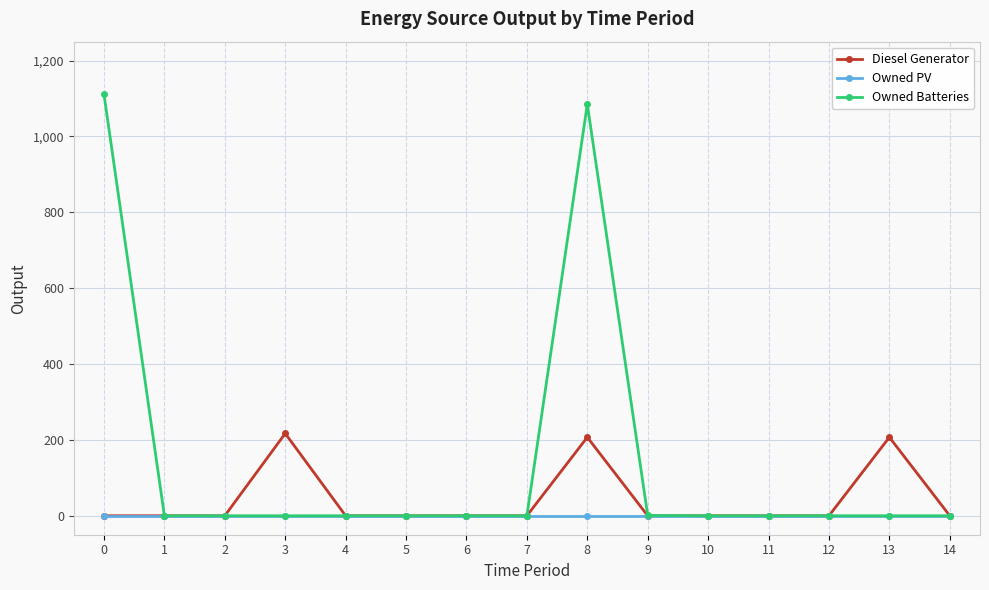

List the series in order of their overall mean, highest first.

Owned Batteries, Diesel Generator, Owned PV